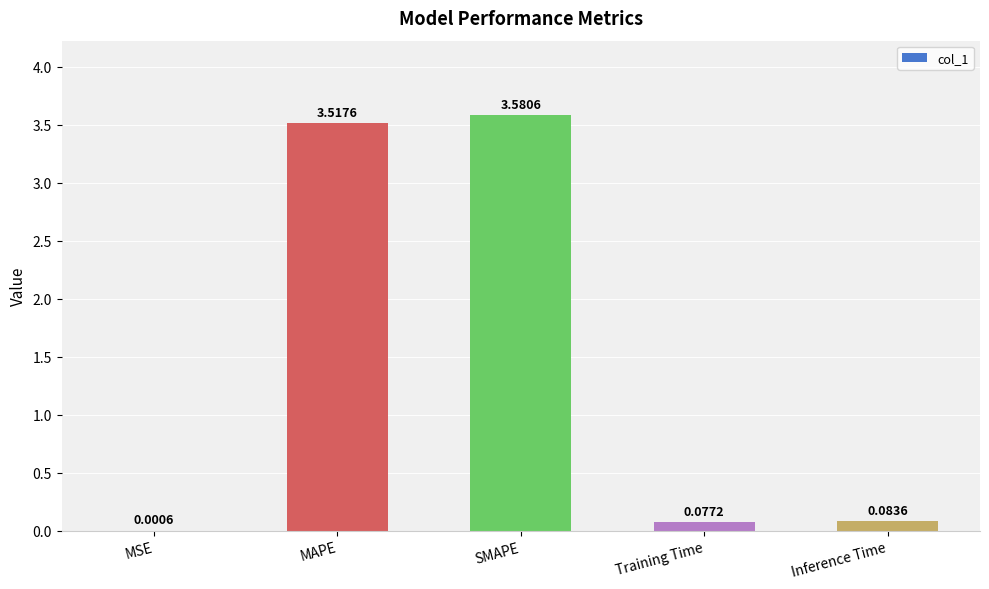

Which has a higher value, Training Time or MAPE?

MAPE